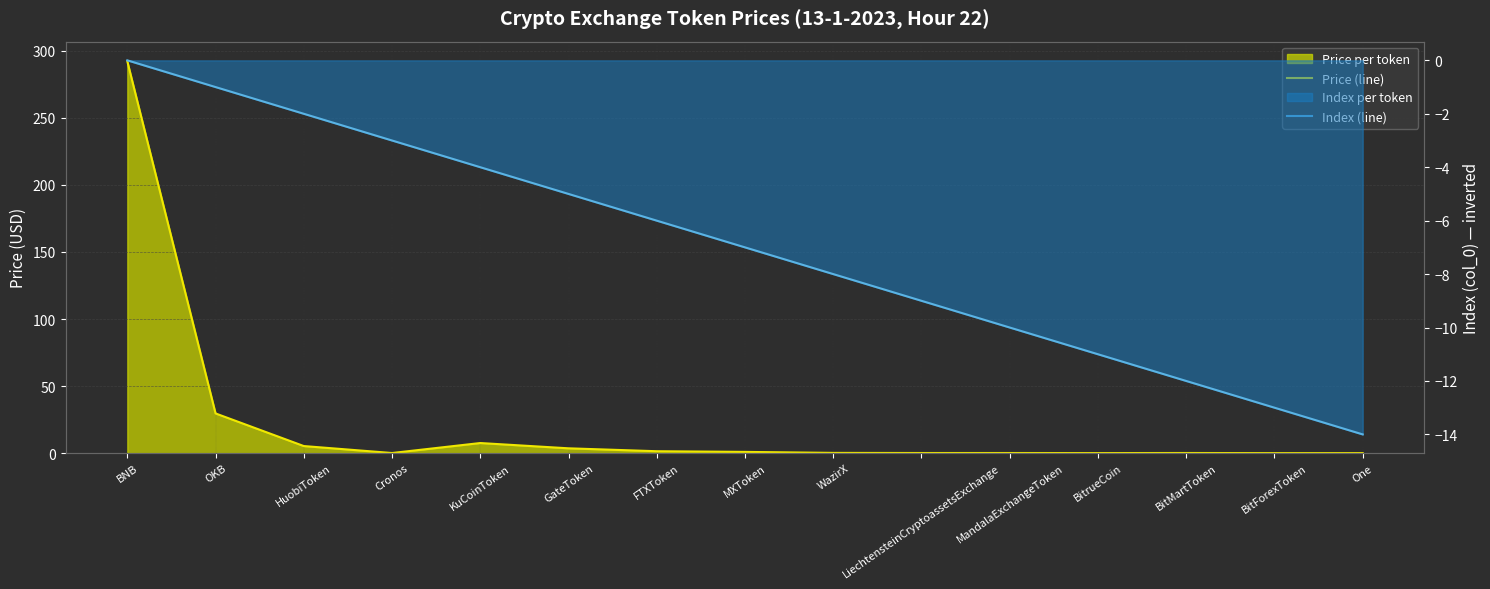

How many lines are shown in the chart?

2